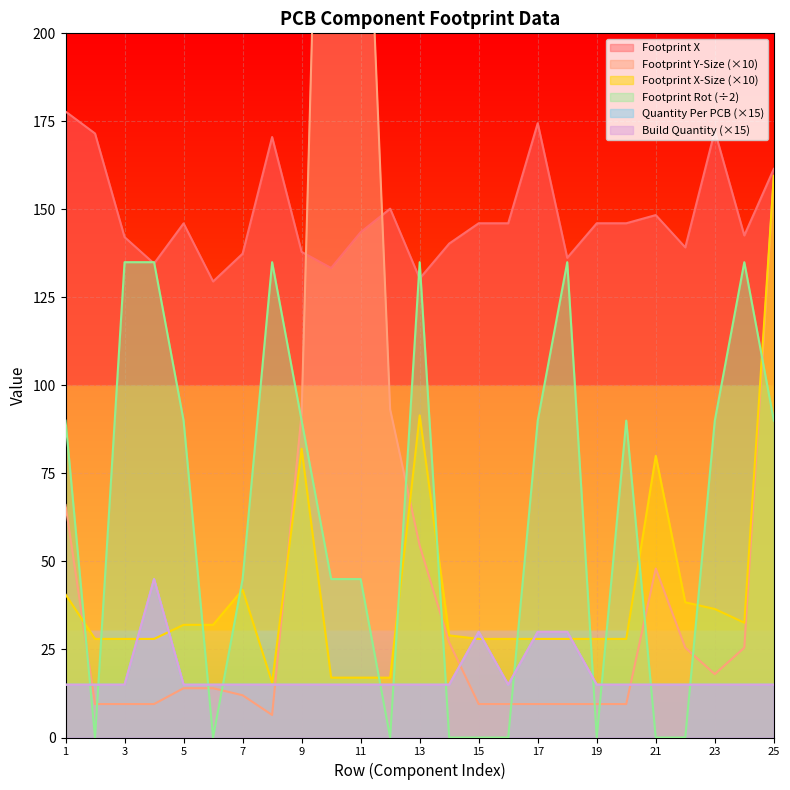

What is the value of the Footprint X point at the 18th from the left?

136.2